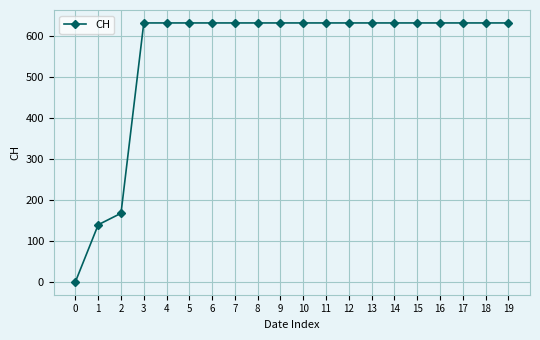

What is the greatest value displayed?

631